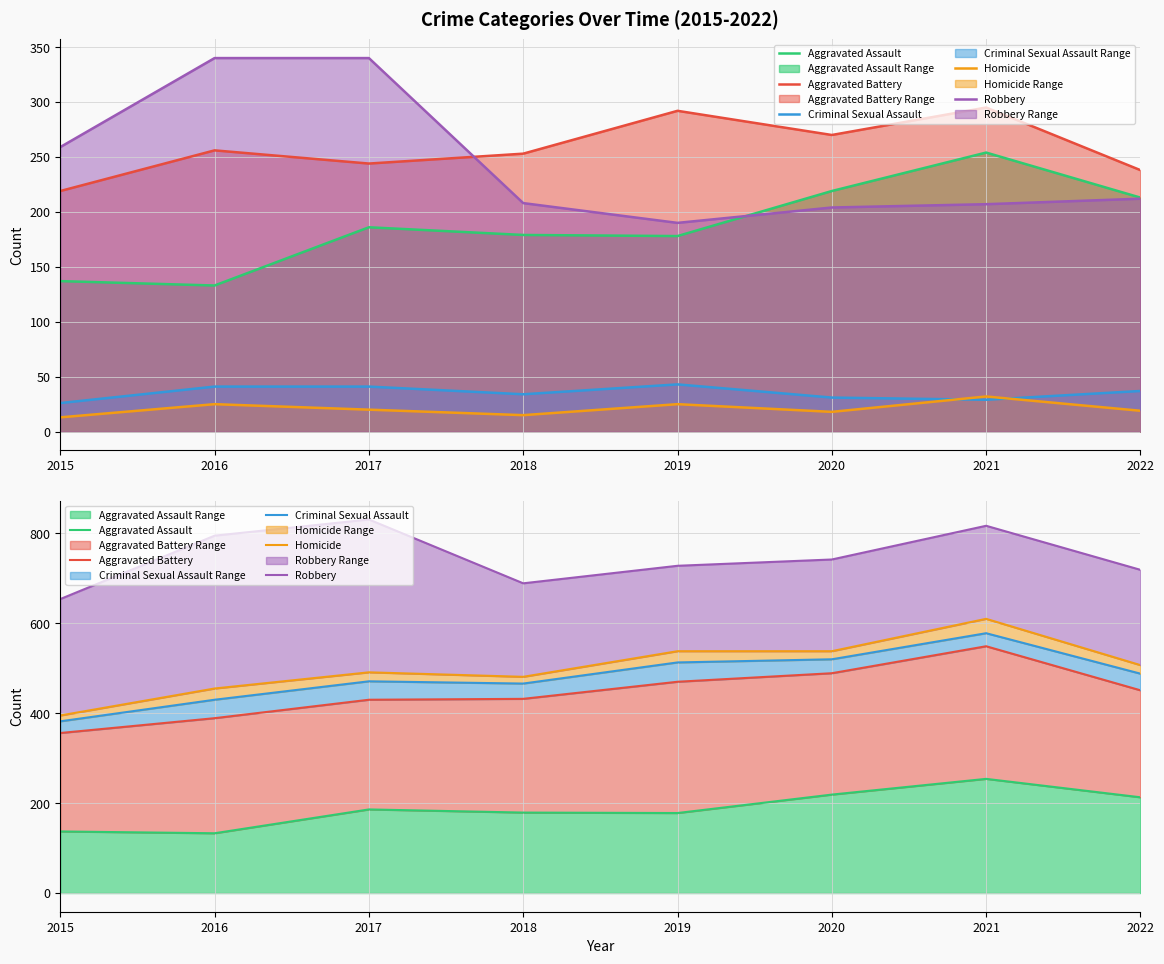

Reading left to right, extract all data points from this chart.

Aggravated Assault: 137	133	186	179	178	219	254	213
Aggravated Battery: 356	389	430	432	470	489	549	451
Criminal Sexual Assault: 382	430	471	466	513	520	578	488
Homicide: 395	455	491	481	538	538	610	507
Robbery: 654	795	831	689	728	742	817	719